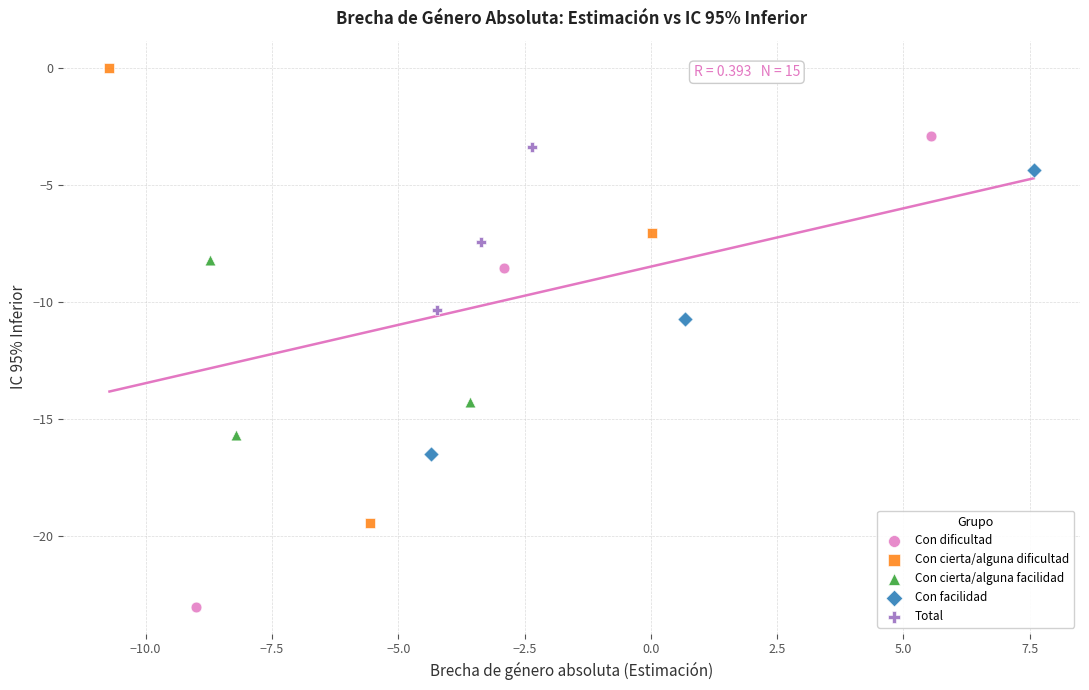

Which series contains the highest Y value?

Con cierta/alguna dificultad